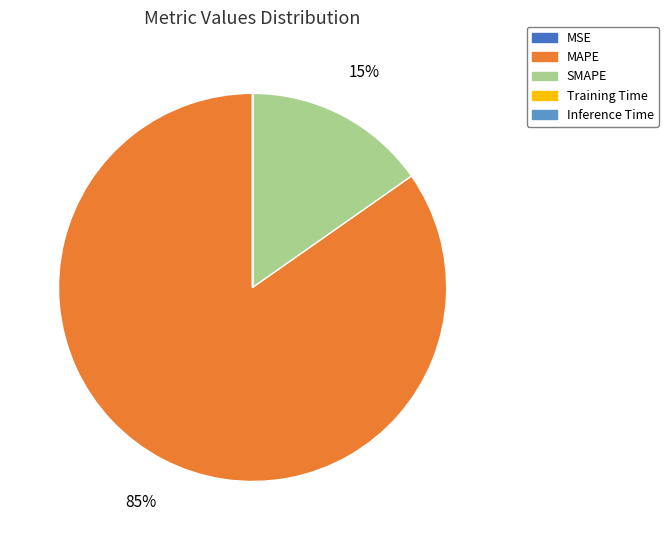

Do SMAPE and MAPE together represent more than half of the pie?

Yes